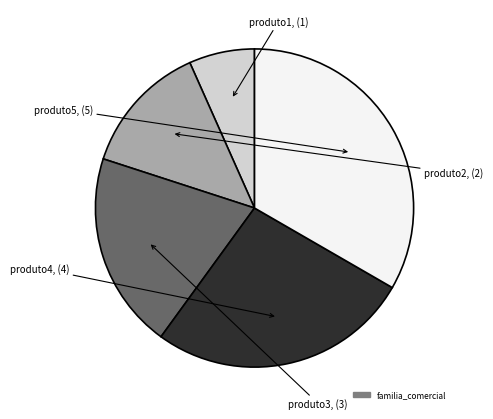

How many segments does this pie chart have?

5